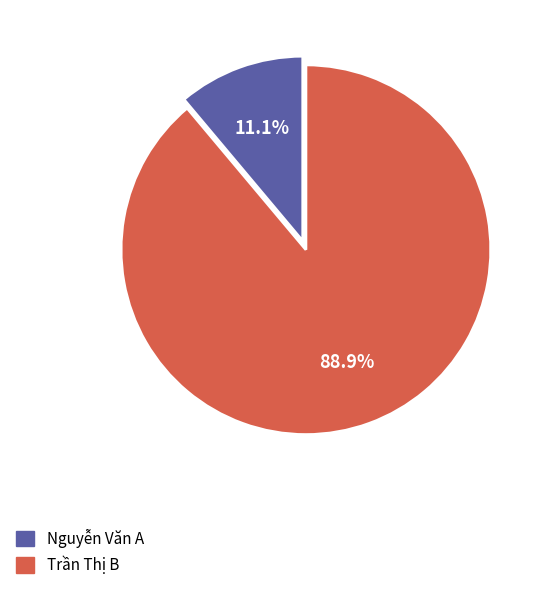

Between Trần Thị B and Nguyễn Văn A, which is larger?

Trần Thị B